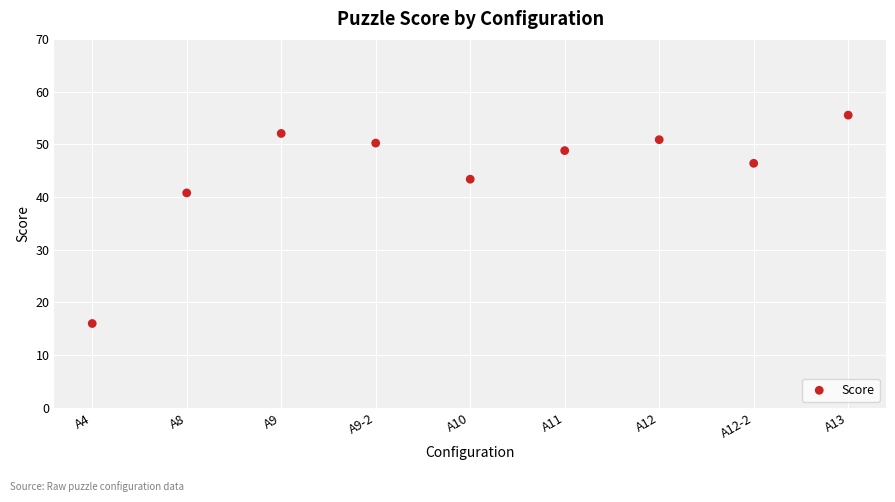

What is the average Y value?

44.9